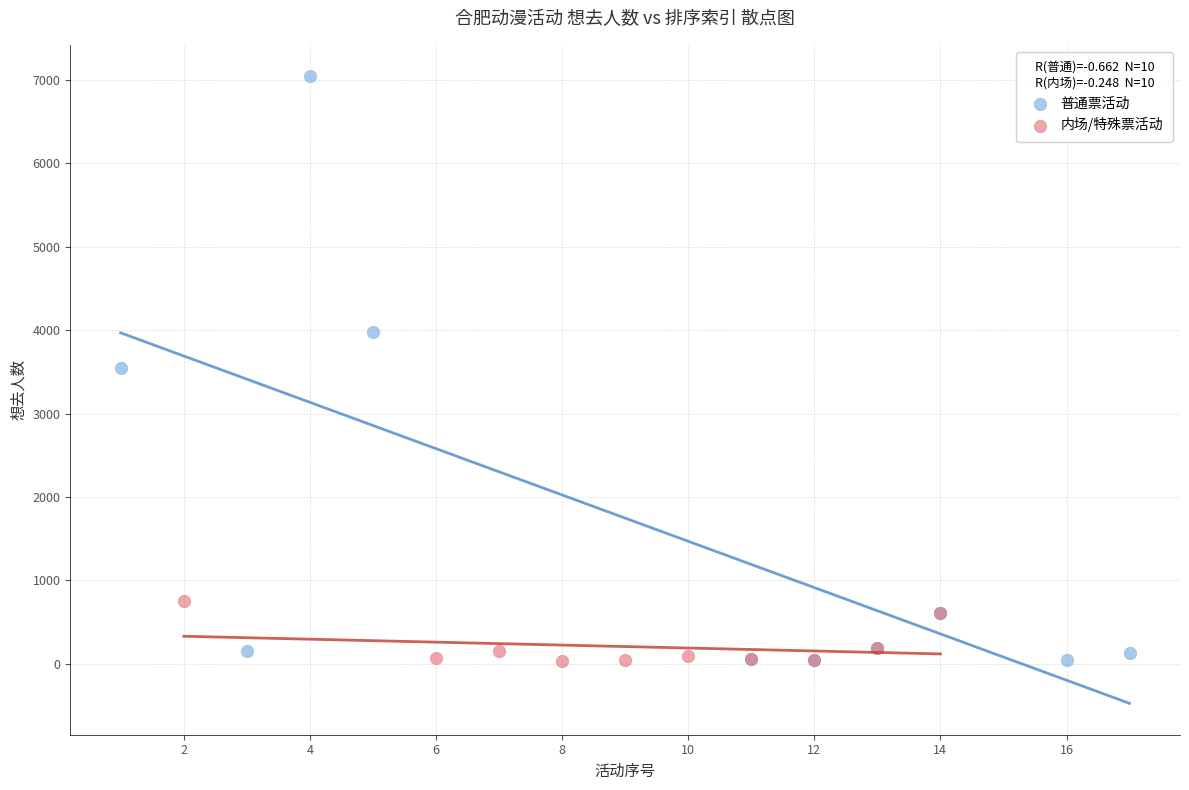

What are all the series names shown in the legend?

普通票活动, 内场/特殊票活动